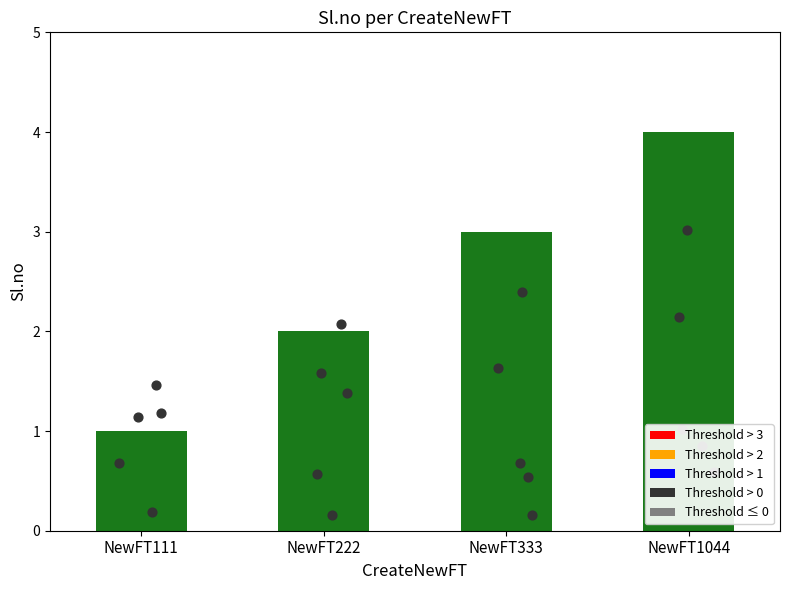

What is the change in value from NewFT222 to NewFT333?

+1